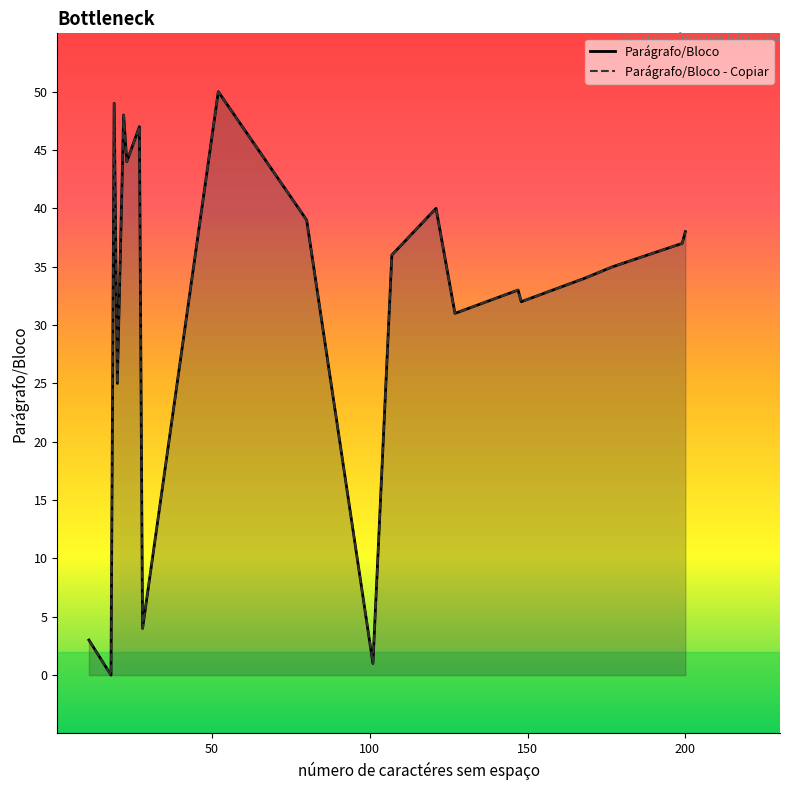

Which series has the widest spread of values?

Parágrafo/Bloco